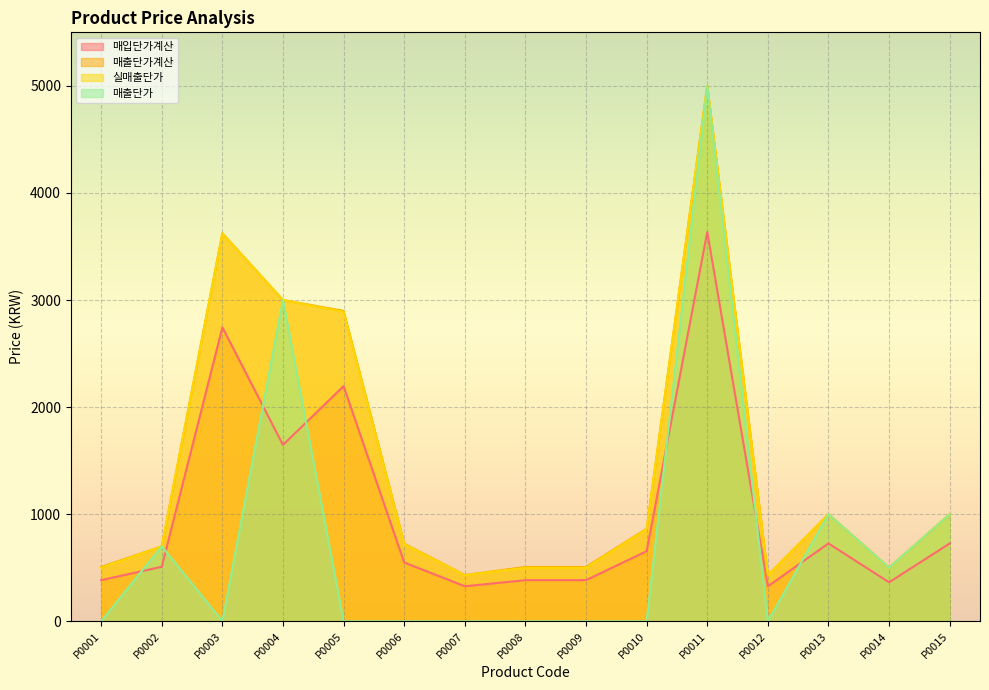

Is the value of 매입단가계산 at P0015 greater than the value of 매출단가 at P0002?

Yes